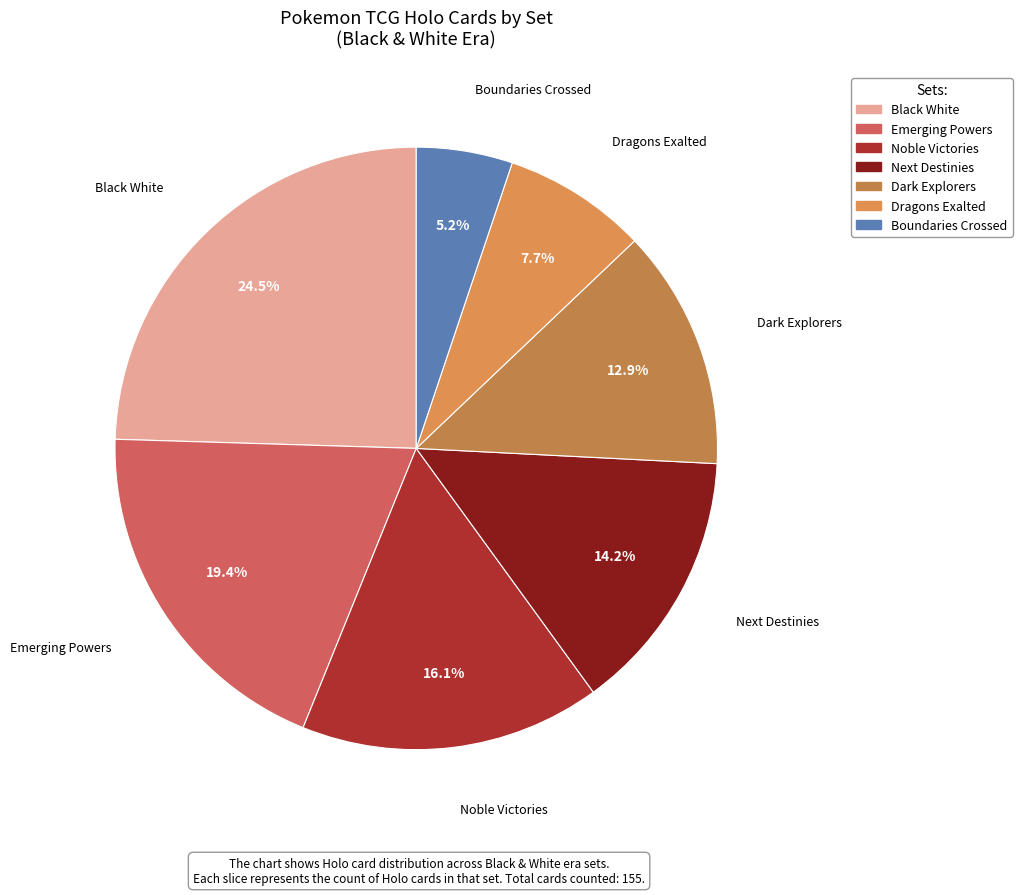

How many slices are in this pie chart?

7